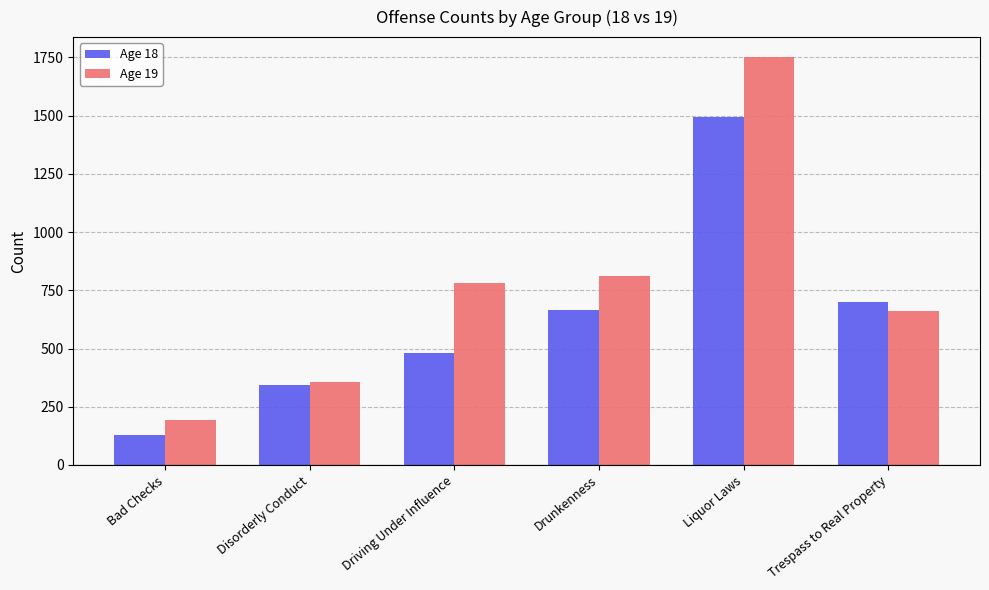

Which series changed the most between Disorderly Conduct and Trespass to Real Property?

Age 18